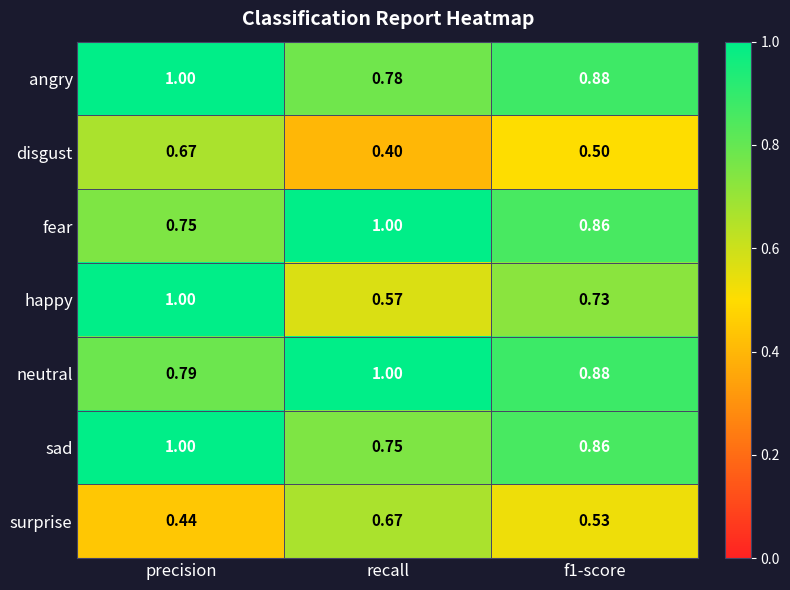

Which series has the largest total across all categories?

neutral